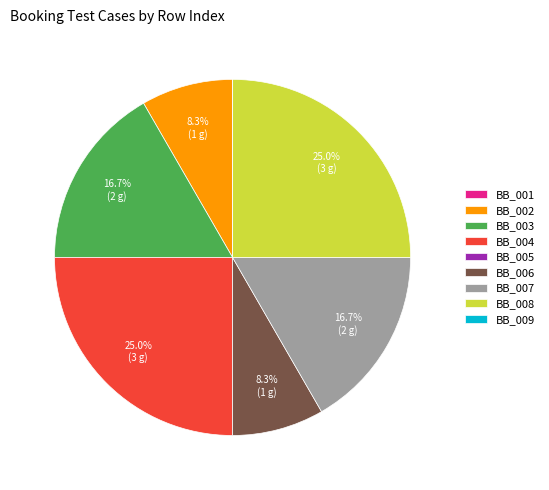

Is BB_003 the majority of the pie?

No